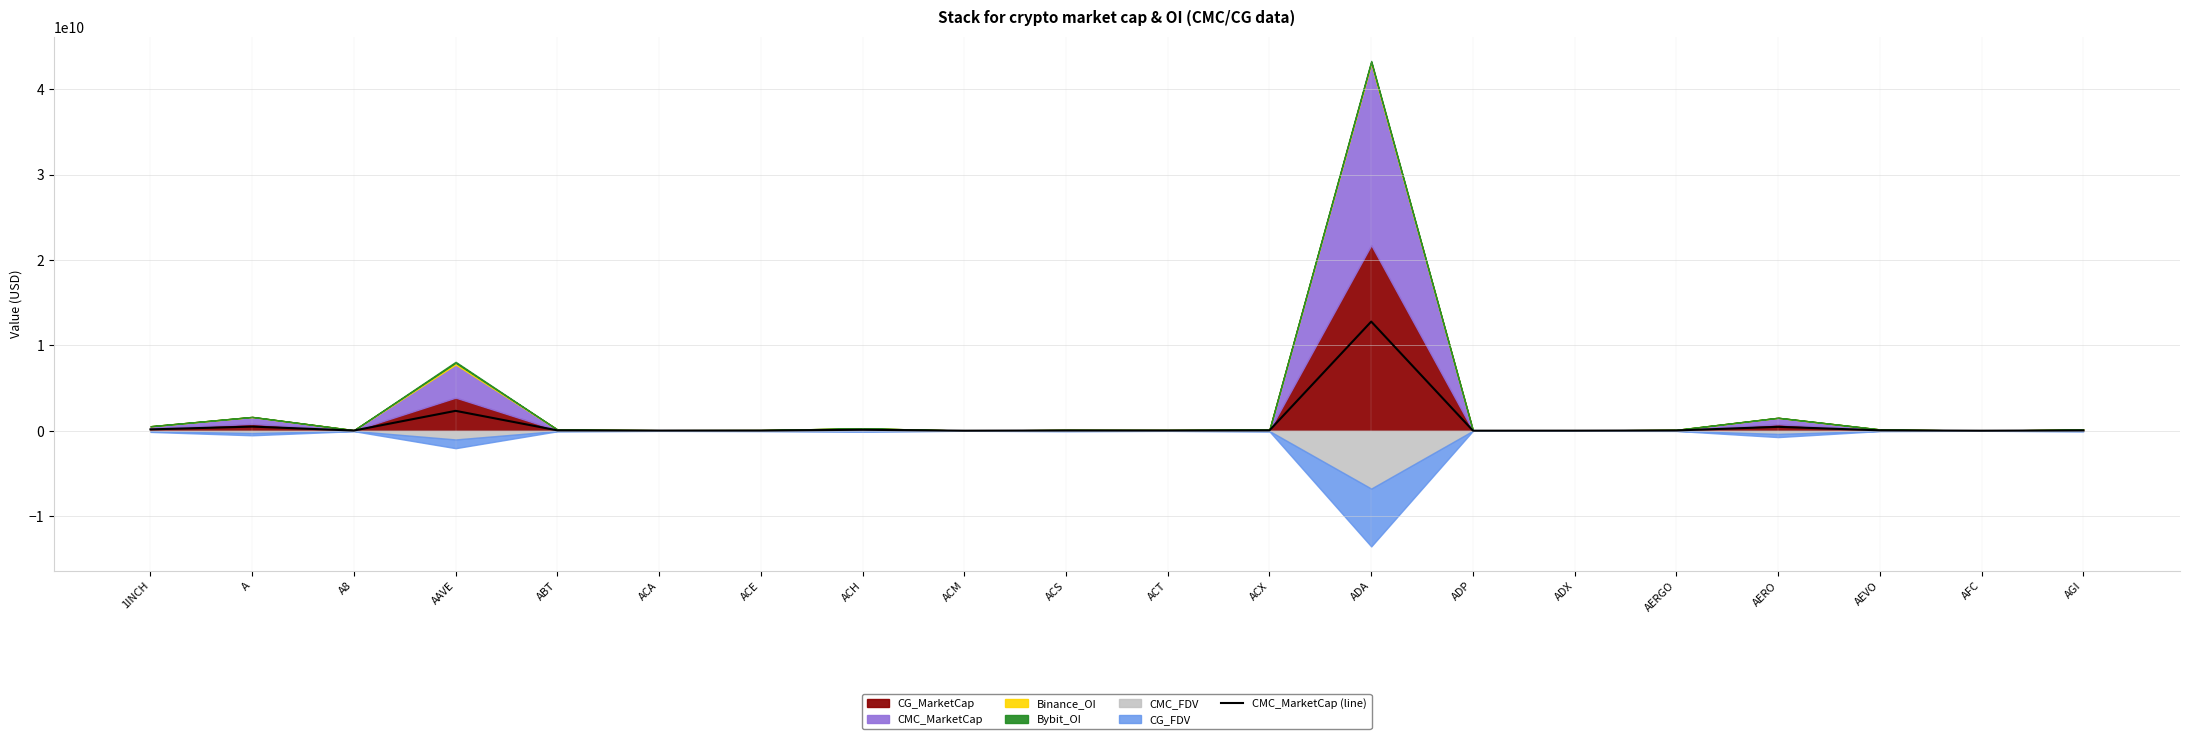

Where does the data first go above 37675023?

1INCH